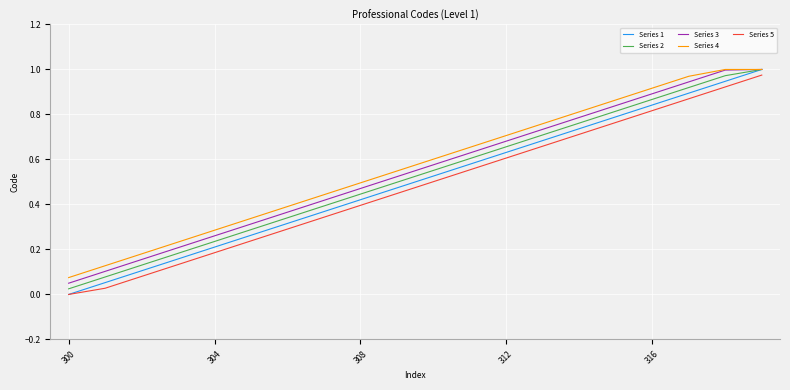

Which series has the largest range (max minus min)?

Series 1